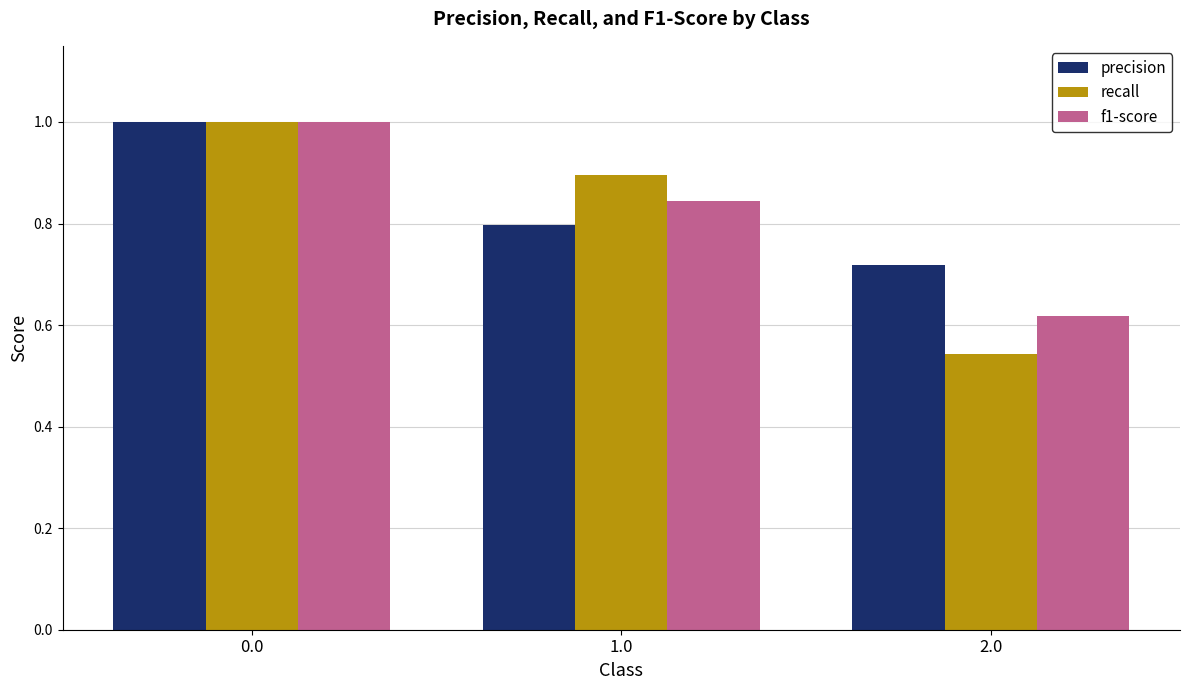

Which series has the widest spread of values?

recall